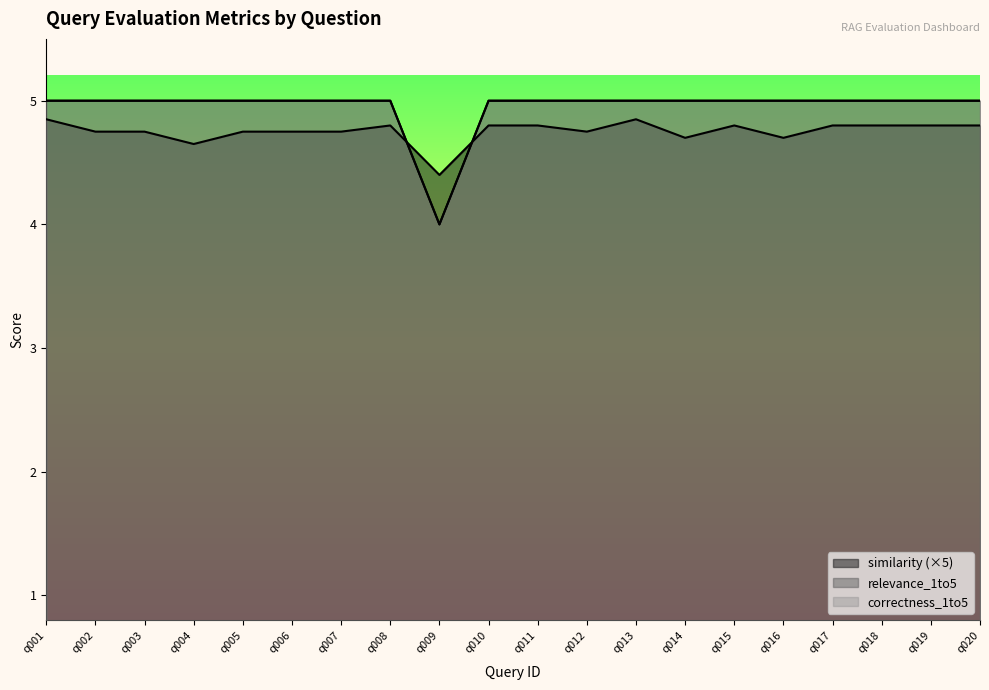

The relevance_1to5 series shows 2.7 at q008. True or false?

False